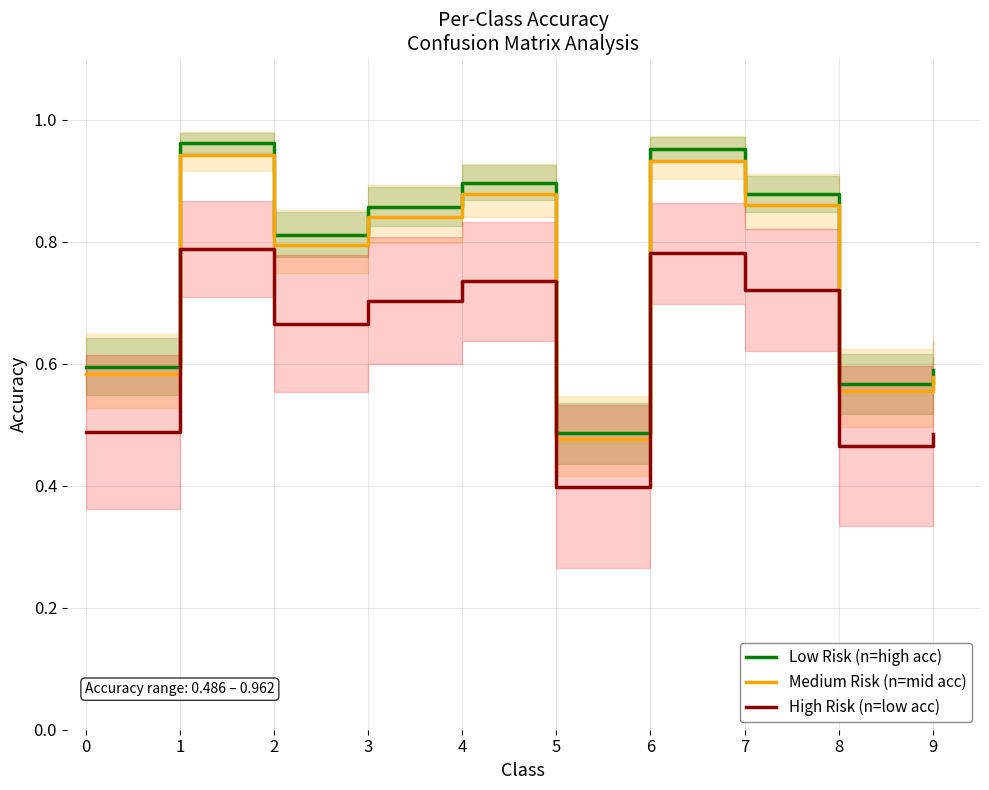

What are all the series names shown in the legend?

Low Risk (n=high acc), Medium Risk (n=mid acc), High Risk (n=low acc)